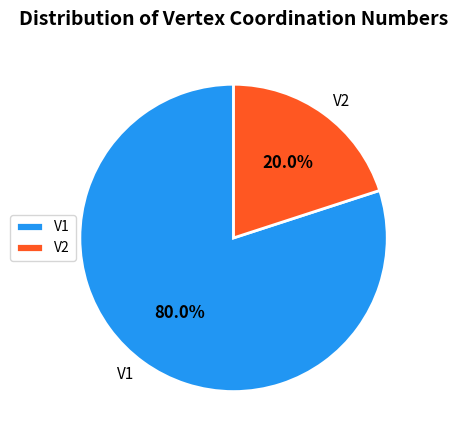

To the nearest percent, what is the combined percentage of V1 and V2?

100%